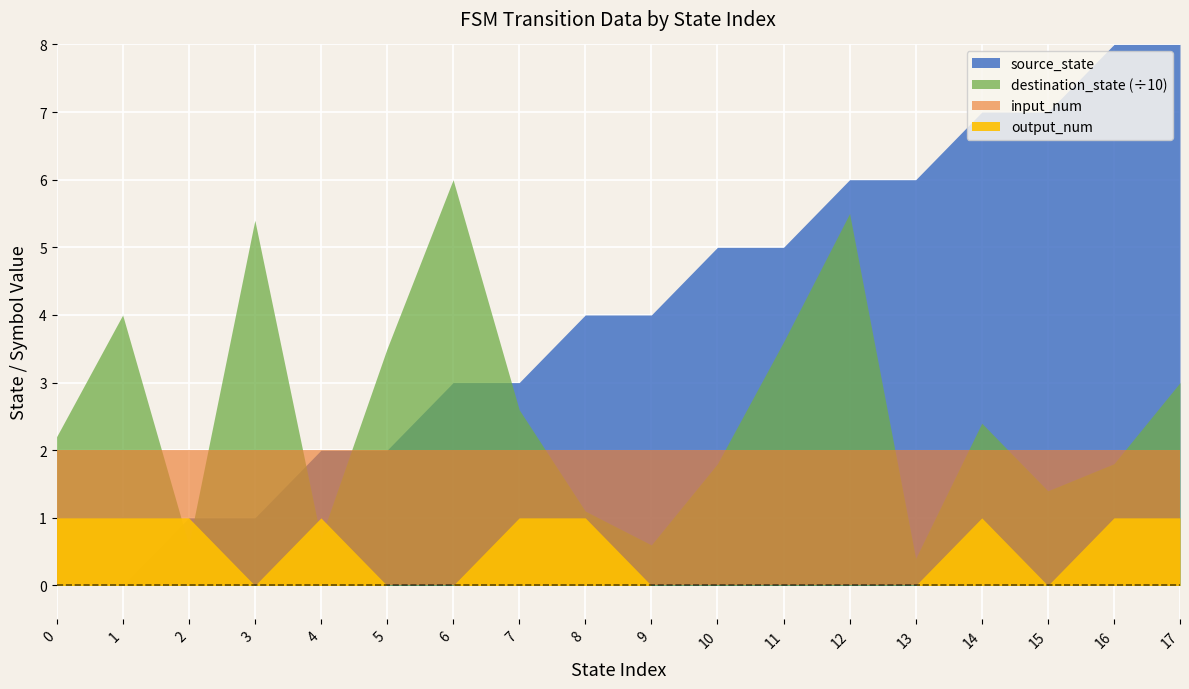

What are all the series names shown in the legend?

source_state, destination_state, input_num, output_num